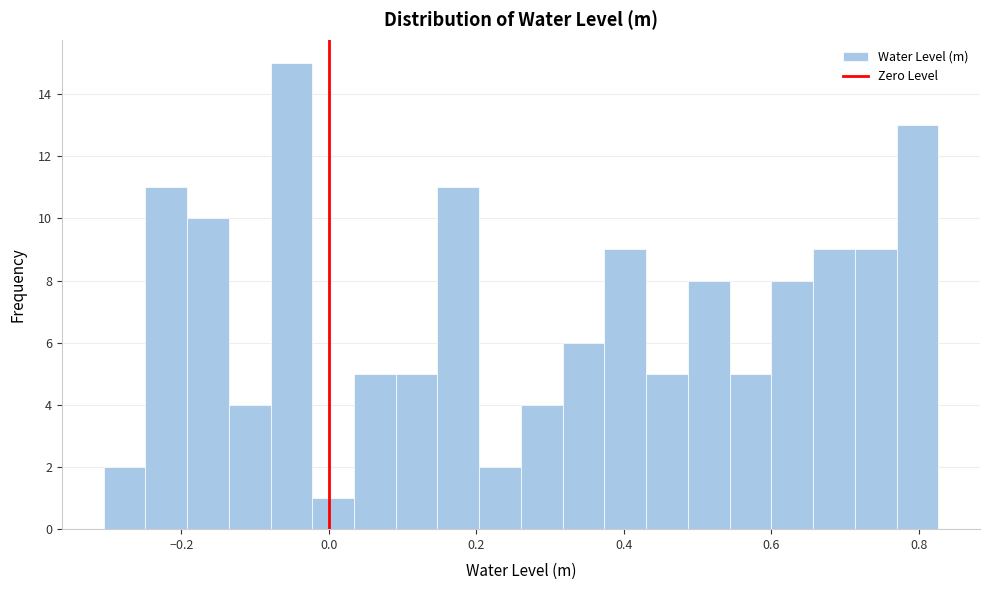

Around what value on the x-axis is the tallest bar? Give the approximate position of its centre, as read against the axis.

-0.06